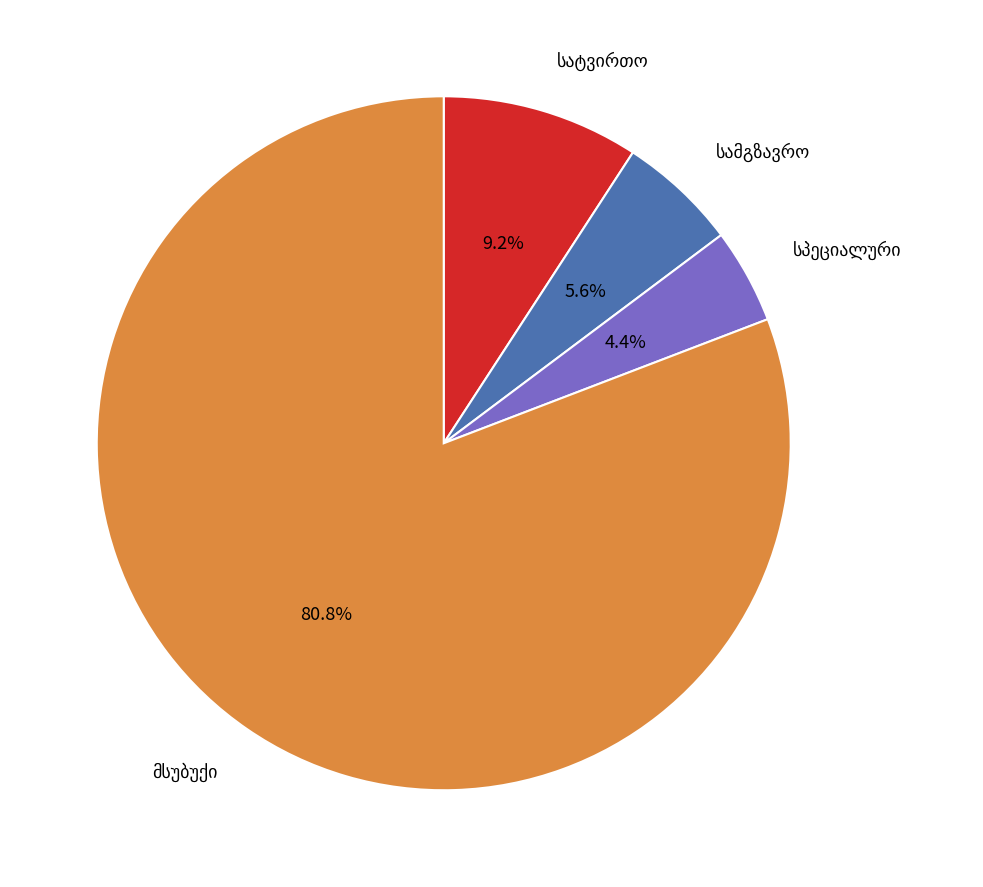

Is there a majority slice in this chart?

Yes